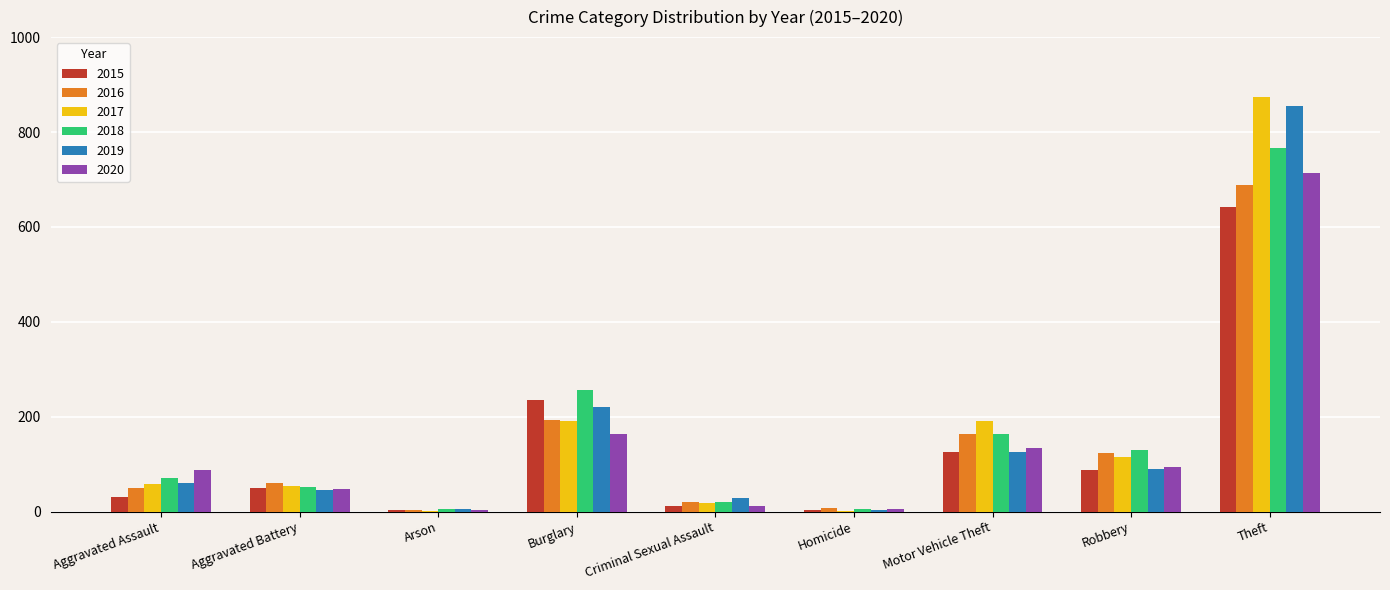

The 2016 series shows 3 at Arson. True or false?

True